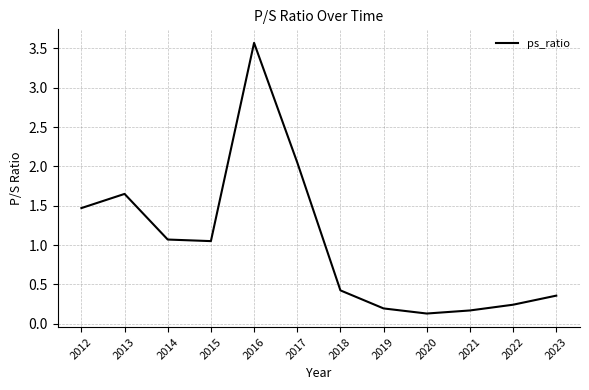

What is the change in value from 2014 to 2018?

-0.6